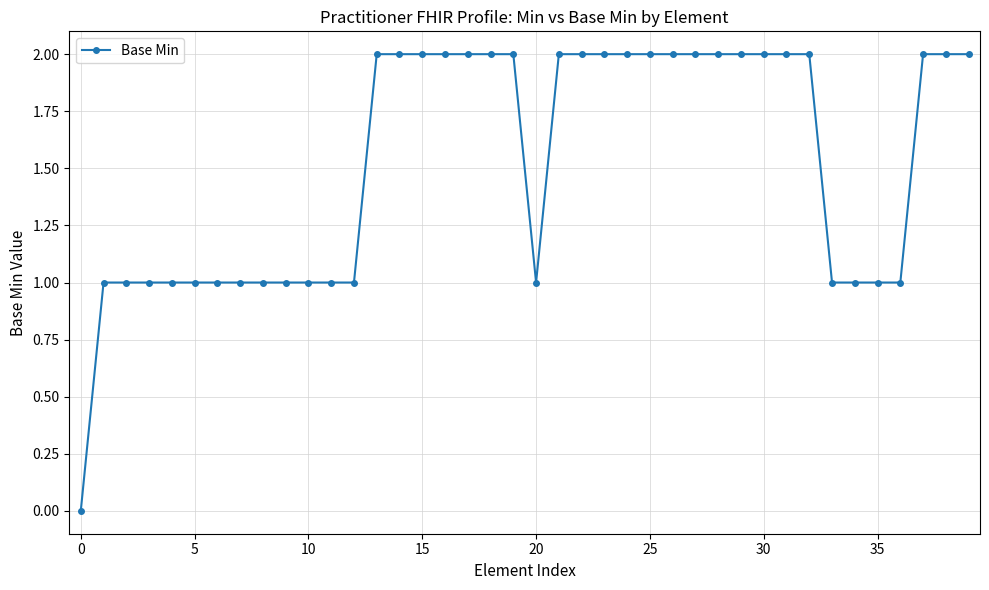

What is the value of the 20th point from the left?

2